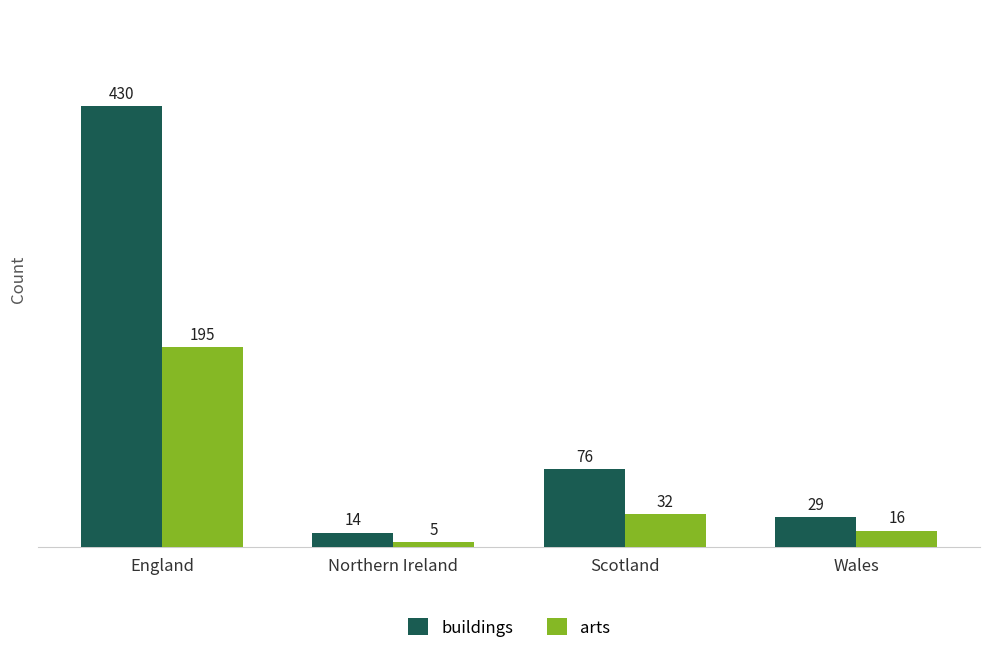

At how many categories does at least one series exceed 272?

1